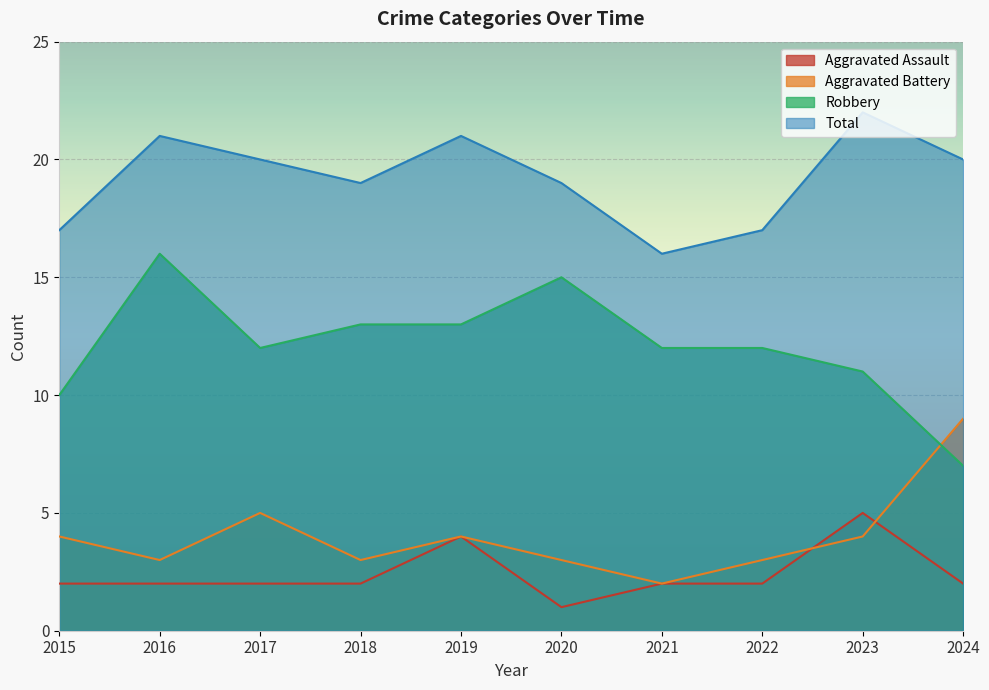

Where is the first local minimum for Aggravated Battery?

2016